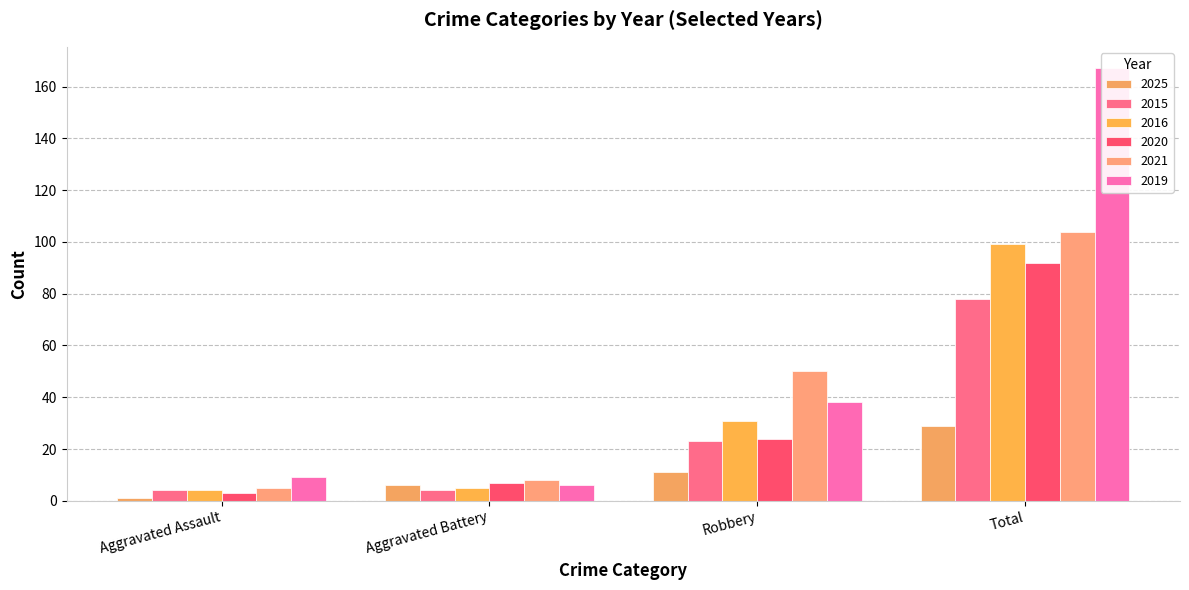

What are all the series names shown in the legend?

2025, 2015, 2016, 2020, 2021, 2019